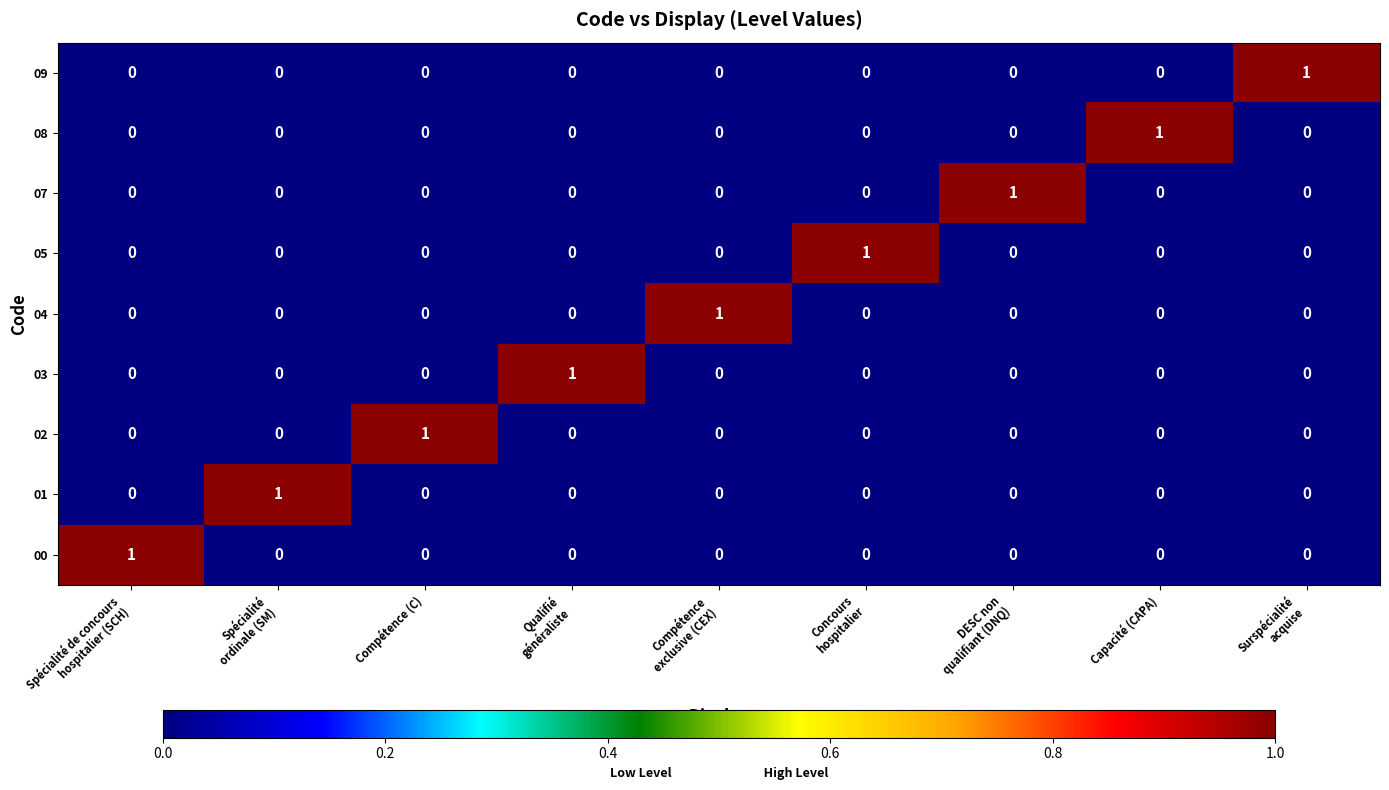

Is it true that 04 equals 0 at Compétence (C)?

True